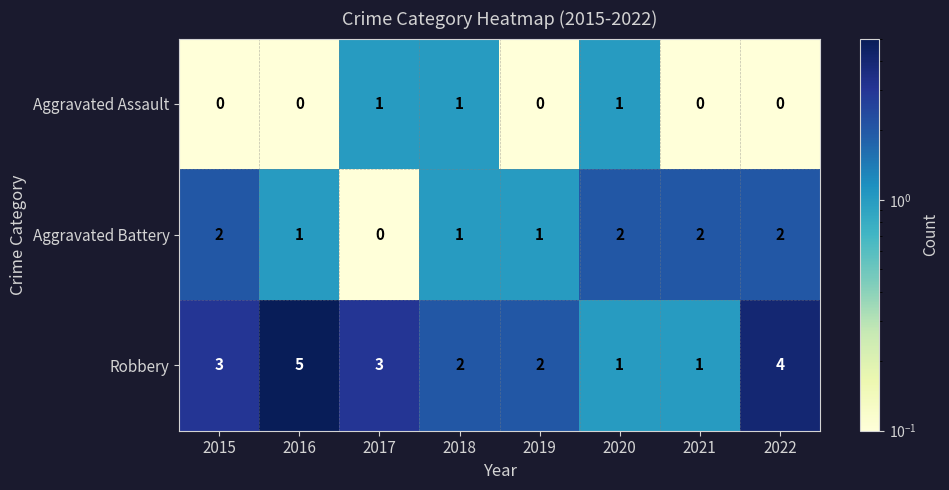

What is the difference between the highest and lowest values at 2019?

2